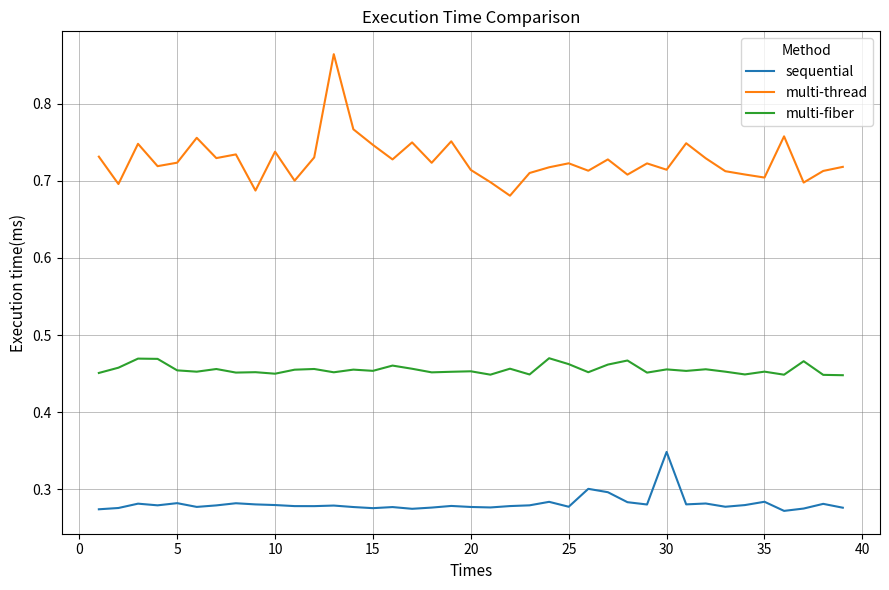

Rank the series by their maximum value, from lowest to highest.

sequential, multi-fiber, multi-thread